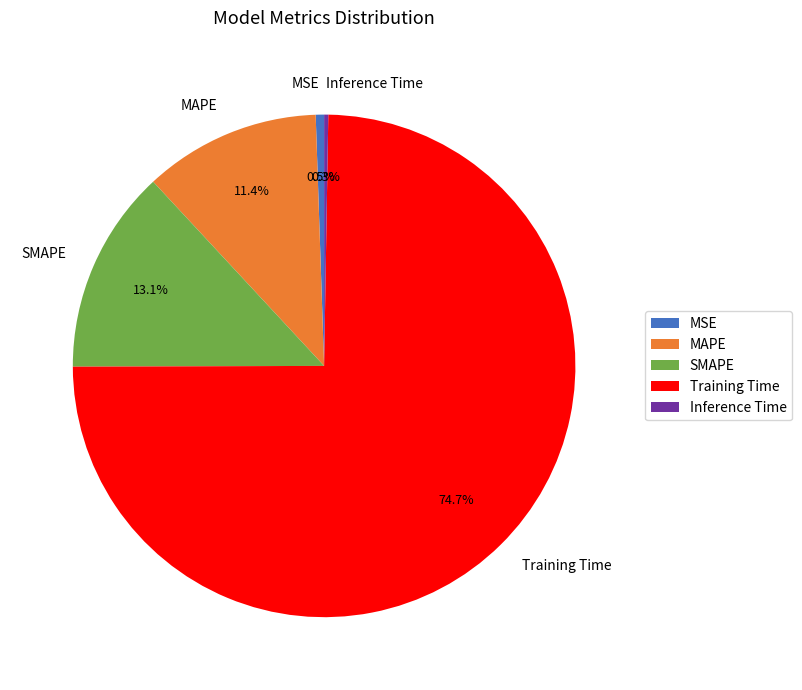

What percentage is NOT represented by Training Time?

25.3%